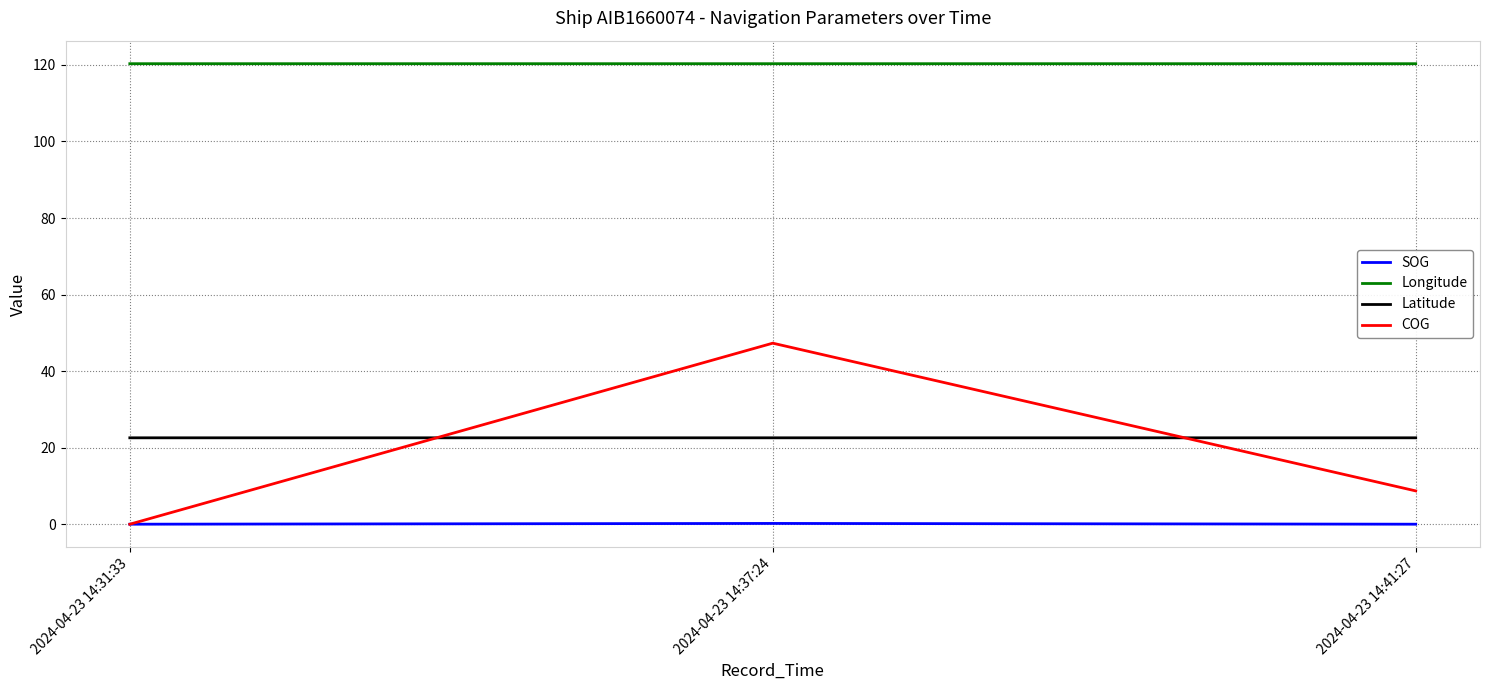

Which series has the largest total across all categories?

Longitude